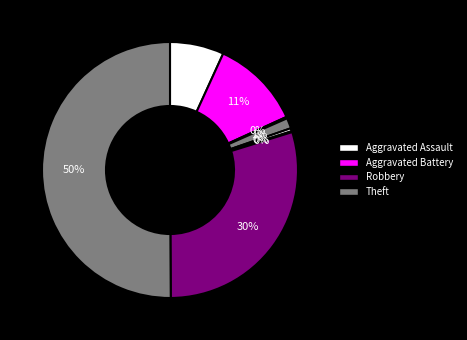

Which slice is the largest?

Theft